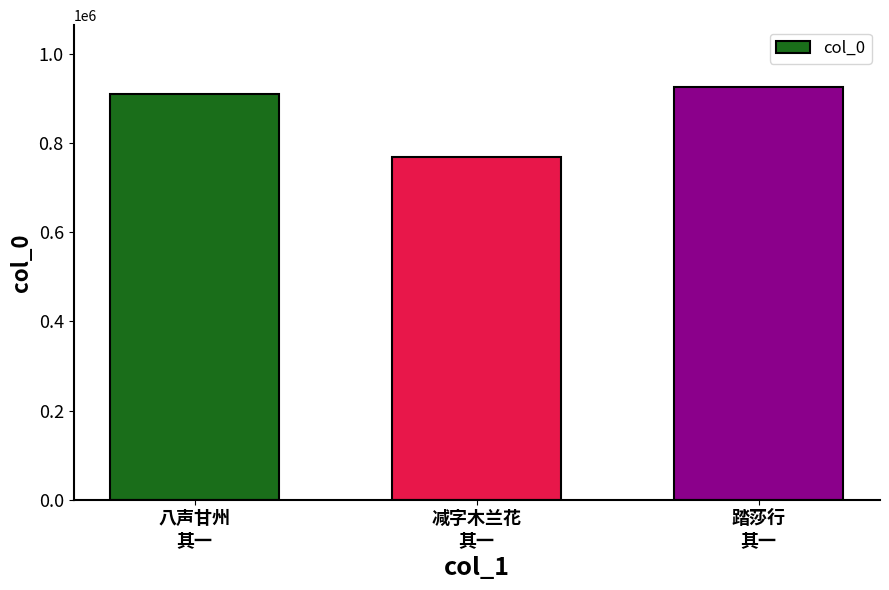

Does the chart contain any negative values?

No